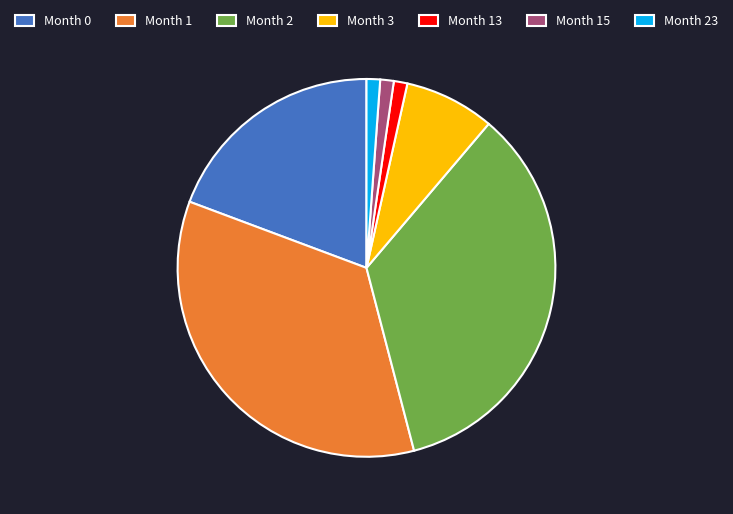

The Month 23 slice represents 1% of the pie. True or false?

True